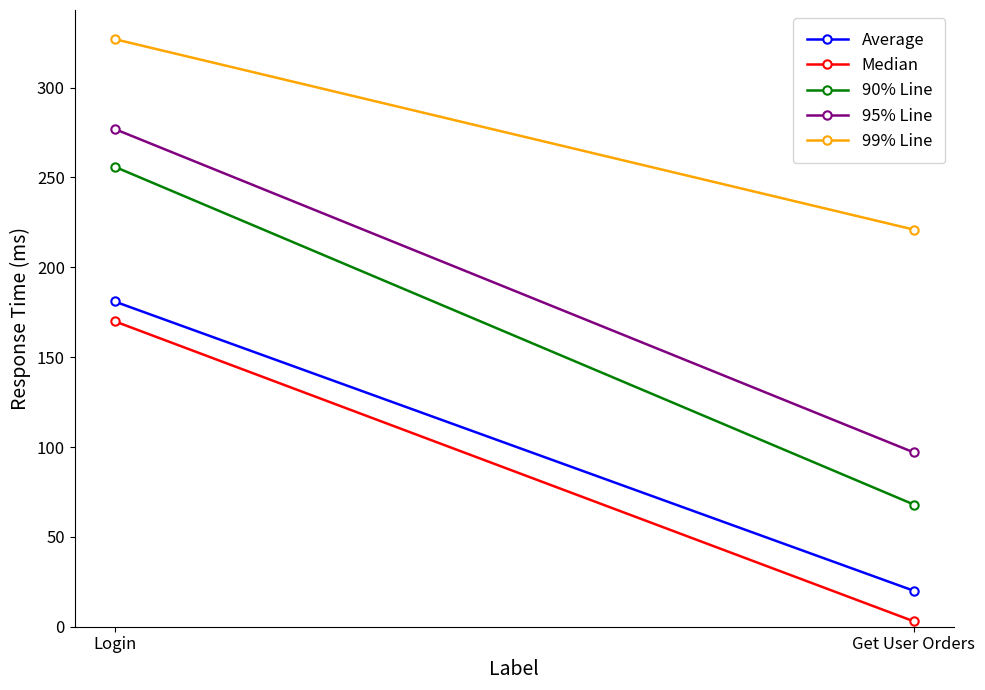

What is the total value across all series at Login?

1211